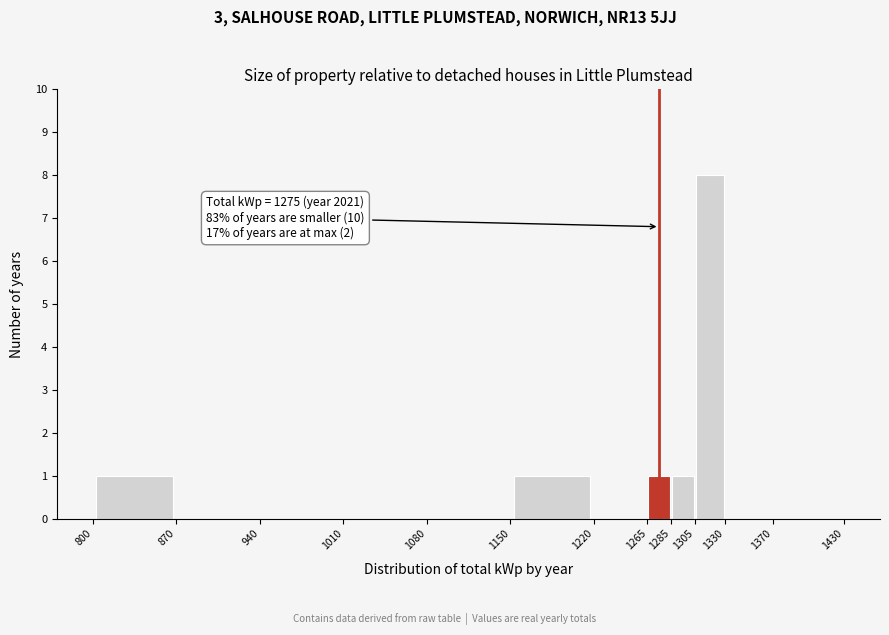

Which range on the x-axis has the tallest bar?

1305 to 1330